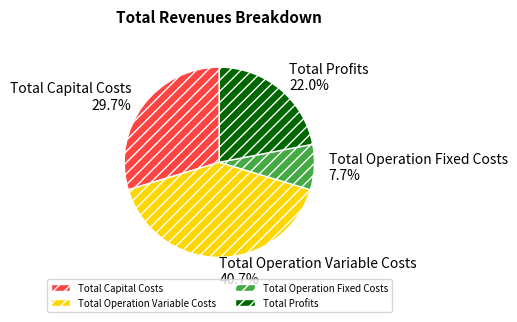

Rank the categories by value from highest to lowest.

Total Operation Variable Costs, Total Capital Costs, Total Profits, Total Operation Fixed Costs